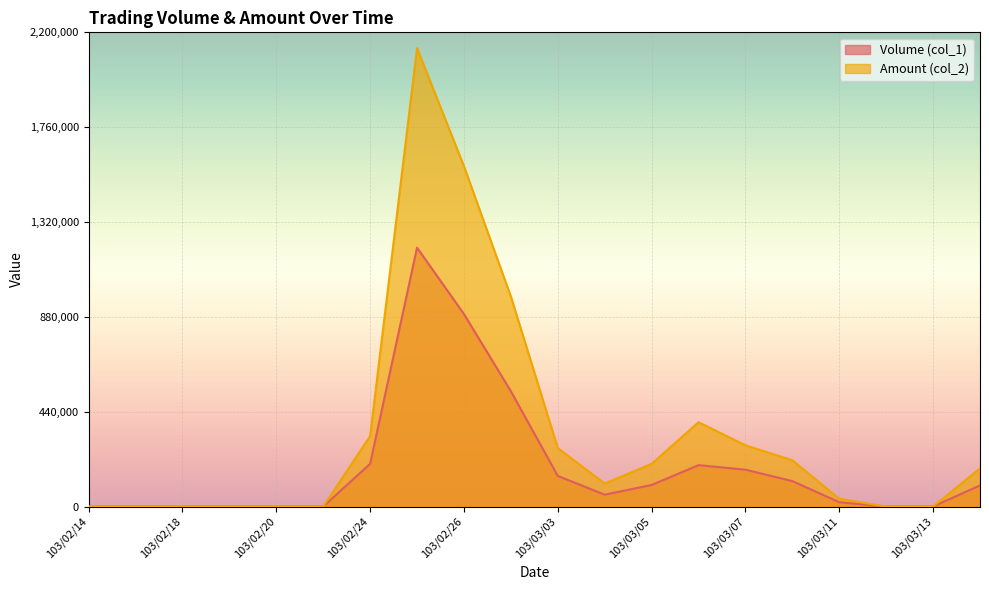

What are all the series names shown in the legend?

Volume (col_1), Amount (col_2)